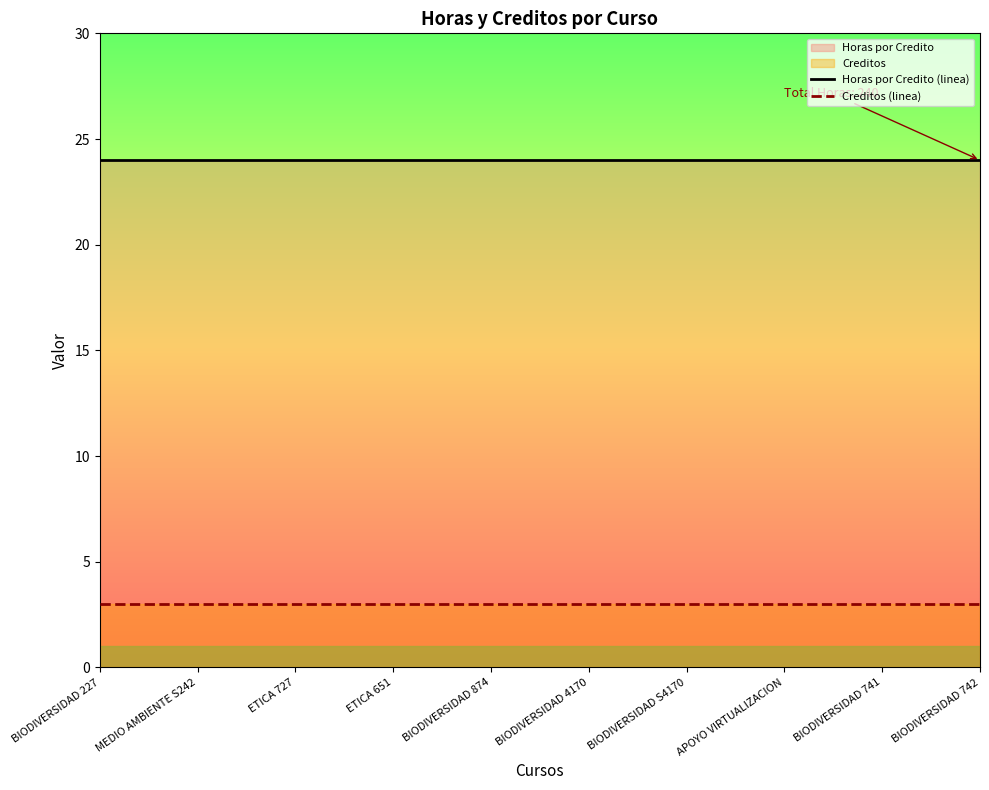

What is the difference between the highest and lowest values at BIODIVERSIDAD 4170?

21